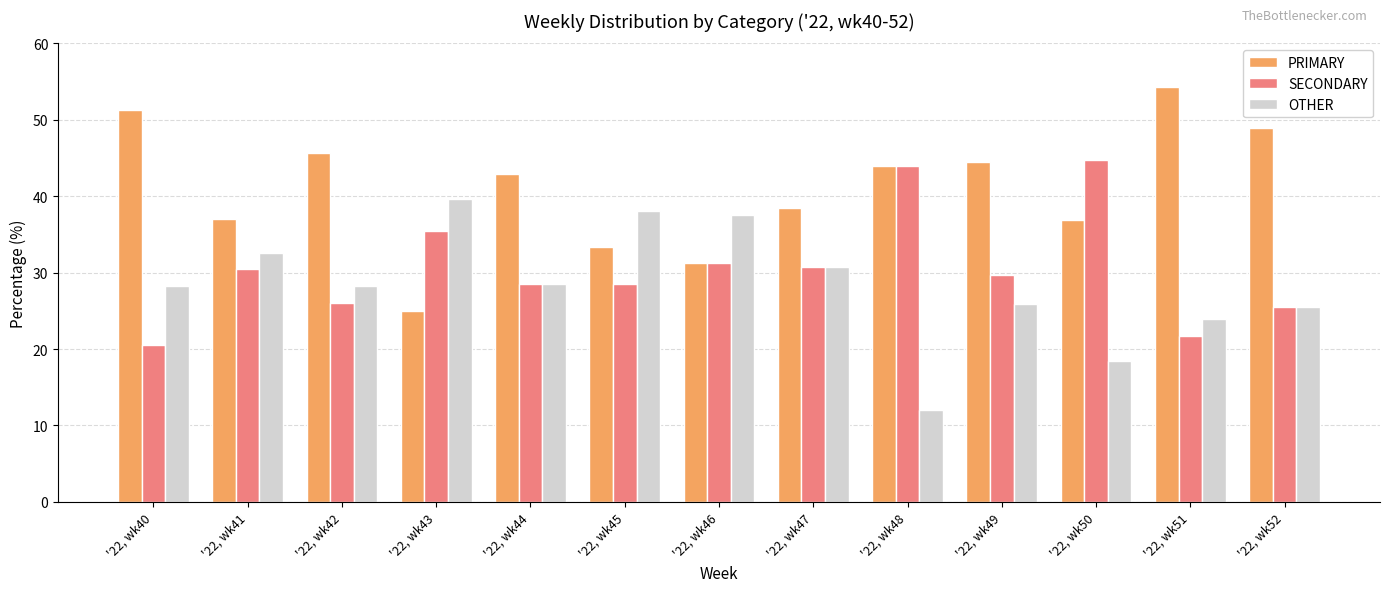

Which series has the largest range (max minus min)?

PRIMARY